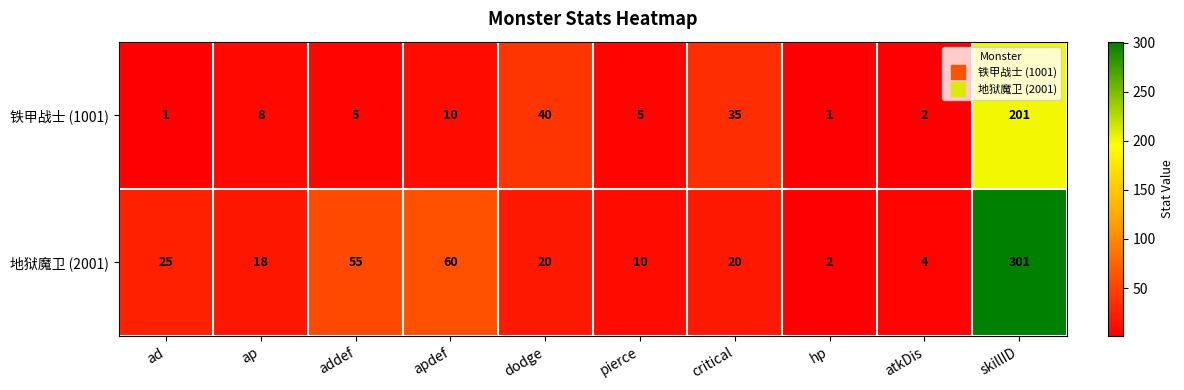

Where is 铁甲战士 (1001) nearest to the value 101?

dodge